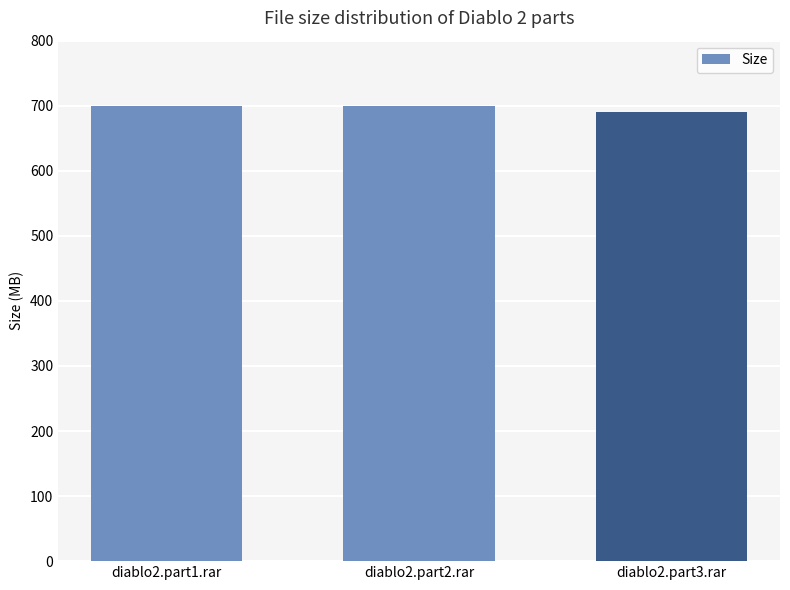

Is it true that the value at diablo2.part3.rar is 691.0?

True